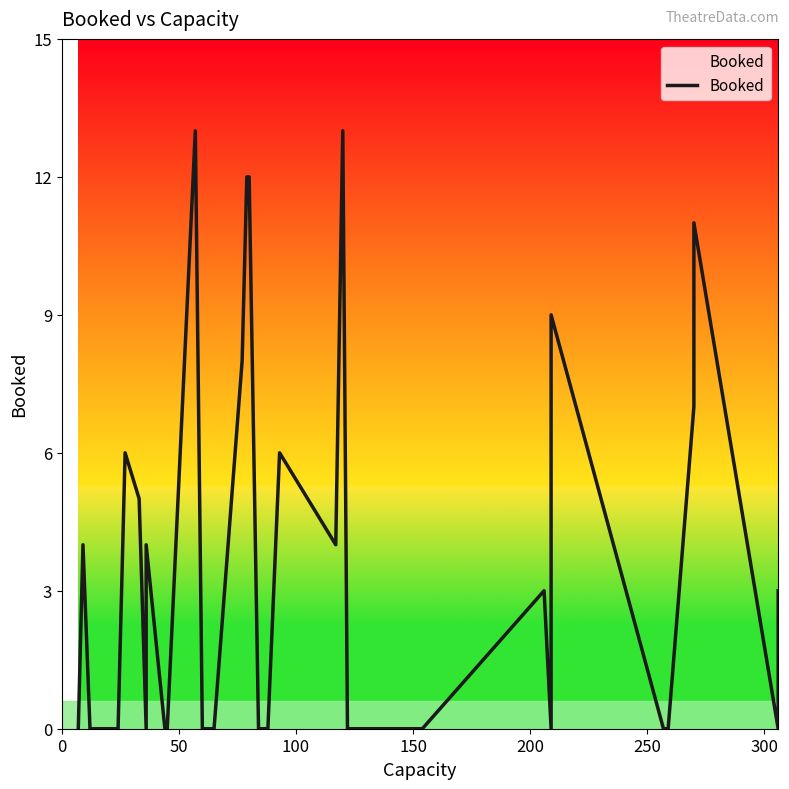

How many interior local peaks (higher than both neighbors) does the data have?

9